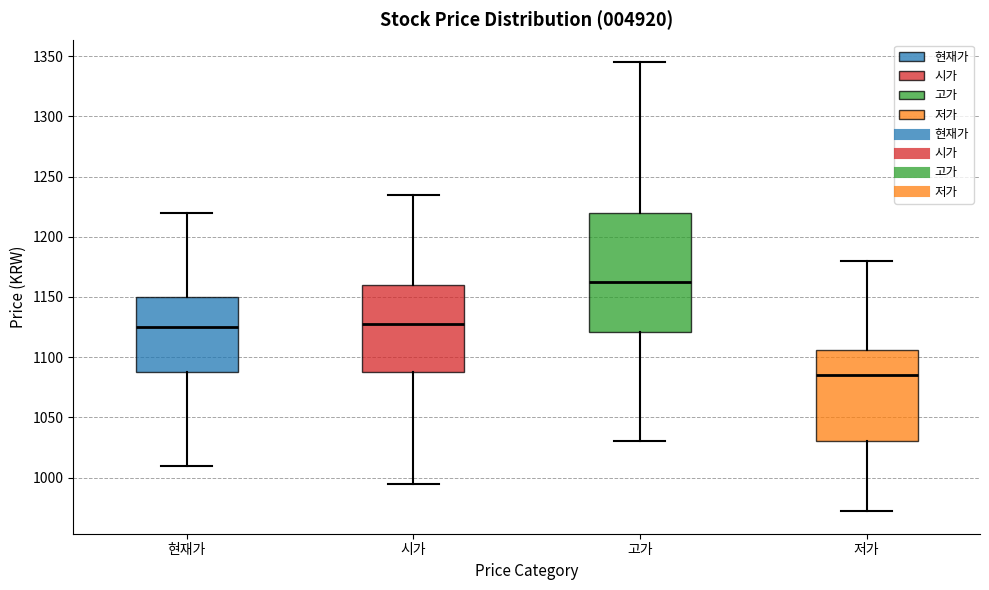

Reading left to right, read every box against the y-axis: the position of its median line, the range the box covers, and the ends of its whiskers. The values are not printed on the chart, so give them approximately, as read against the axis.

현재가: median 1125, box 1090 to 1150, whiskers 1010 to 1220
시가: median 1130, box 1090 to 1160, whiskers 995 to 1235
고가: median 1165, box 1120 to 1220, whiskers 1030 to 1345
저가: median 1085, box 1030 to 1105, whiskers 970 to 1180